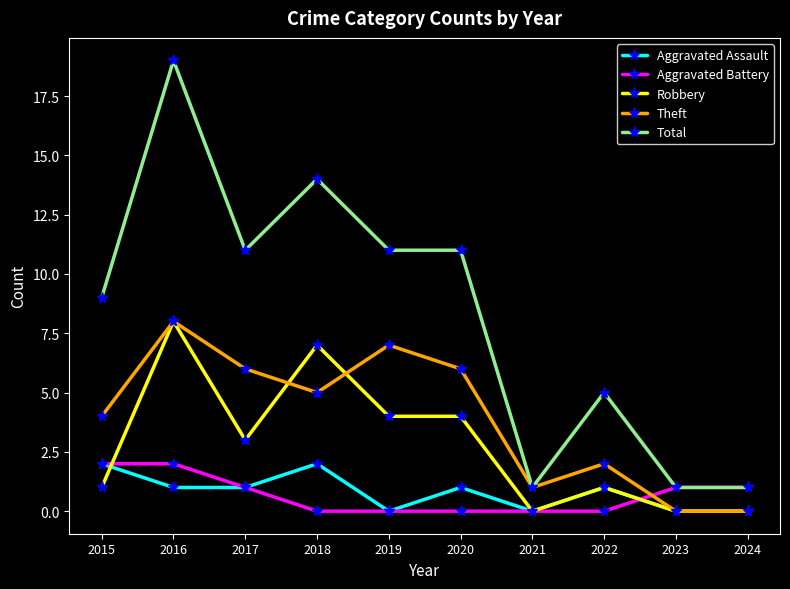

At which category does Aggravated Assault reach its first local peak?

2018